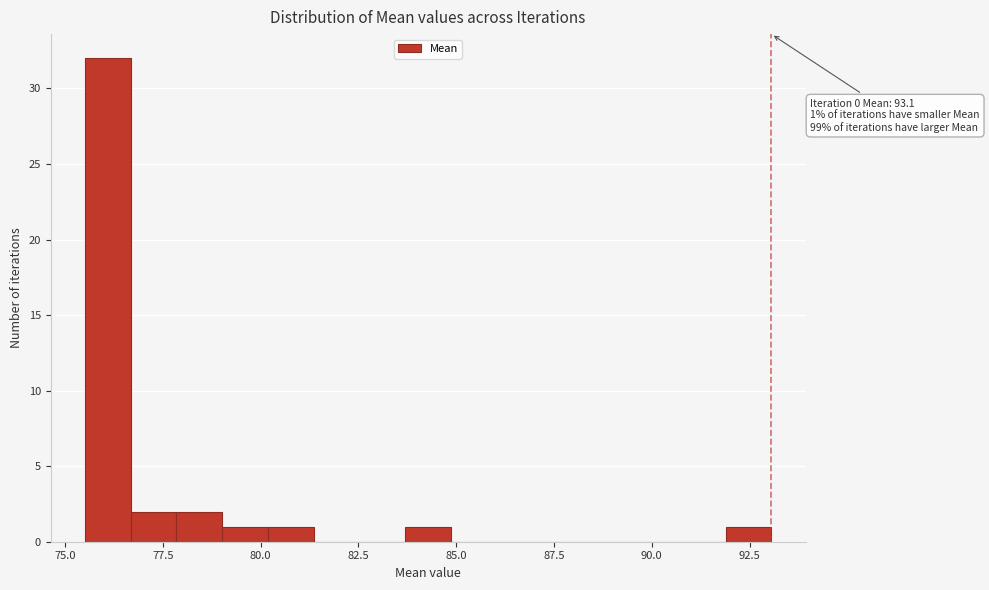

Around what value on the x-axis is the tallest bar? Give the approximate position of its centre, as read against the axis.

76.0